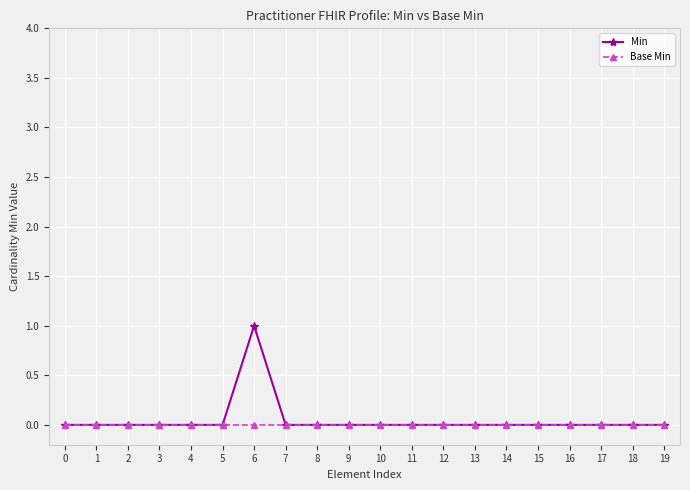

Does the chart display data point markers on the line(s)?

Yes